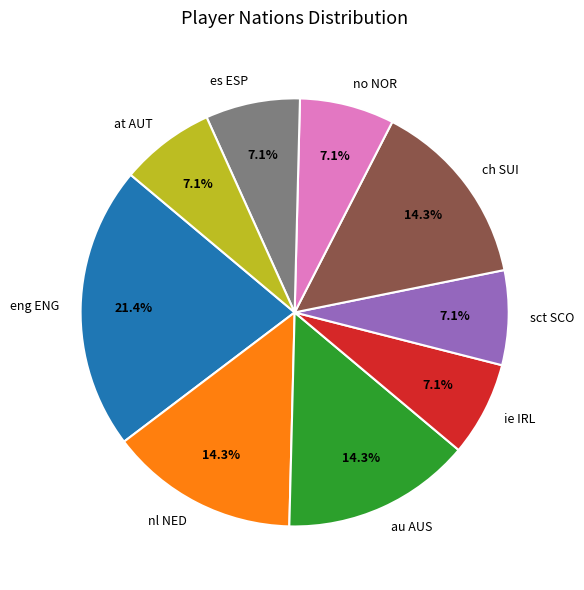

Is at AUT the majority of the pie?

No